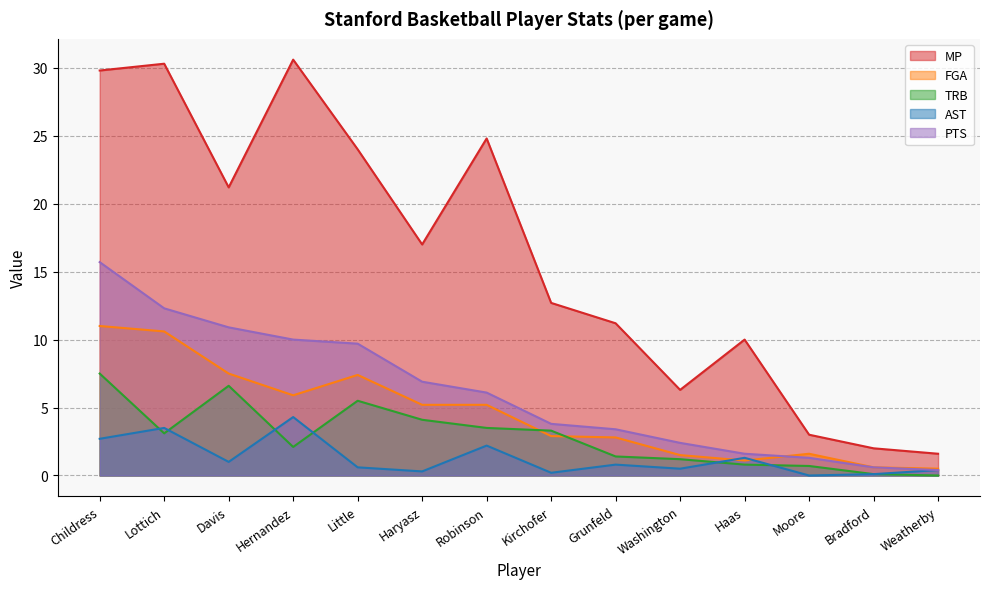

Is it true that AST equals 3.5 at Lottich?

True